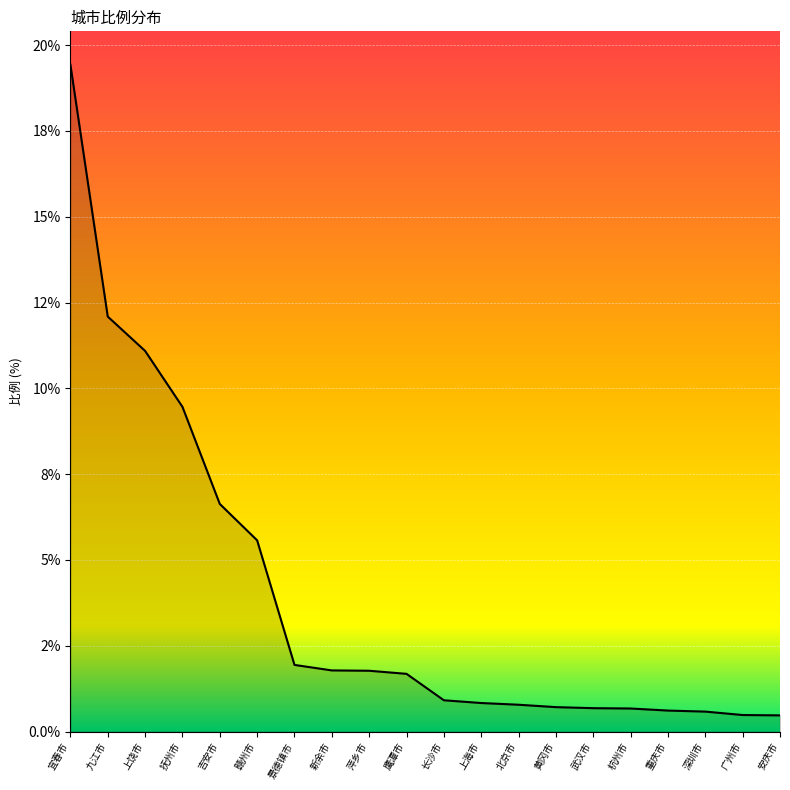

What is the label of the 1st point from the right?

安庆市